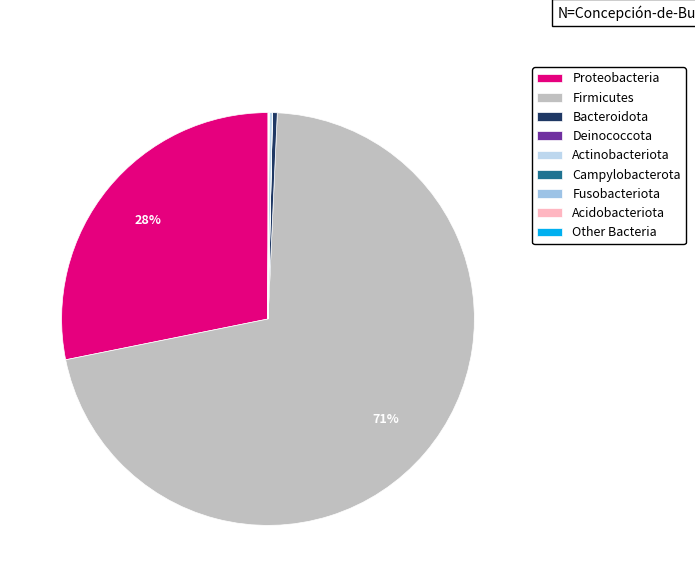

What is the change in value from Proteobacteria to Campylobacterota?

-9689